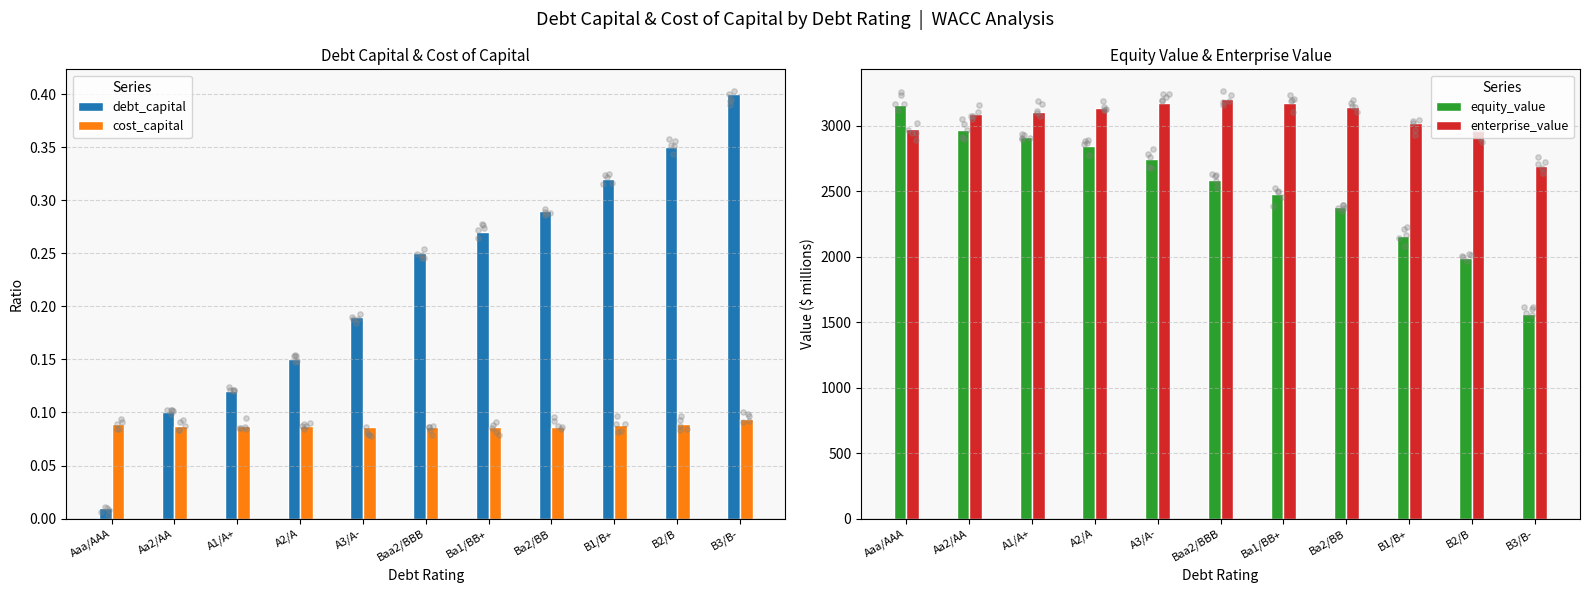

Which series has the largest Y range (max minus min)?

equity_value